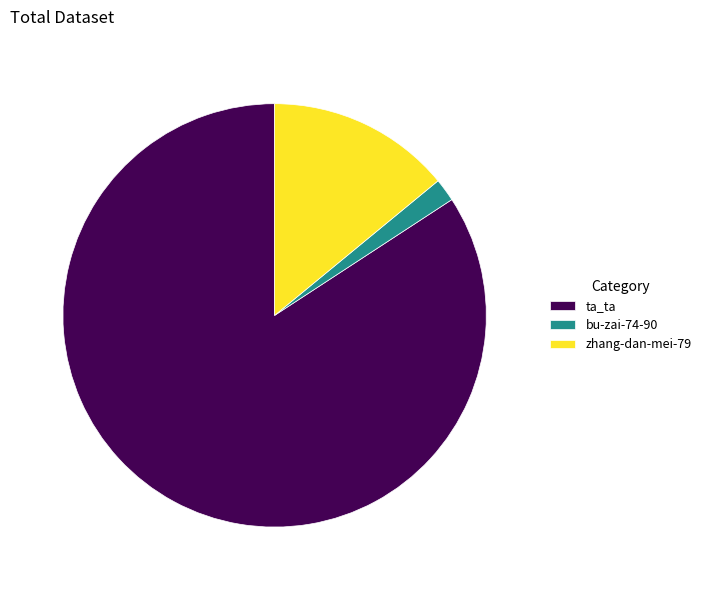

Which has a higher value, ta_ta or zhang-dan-mei-79?

ta_ta